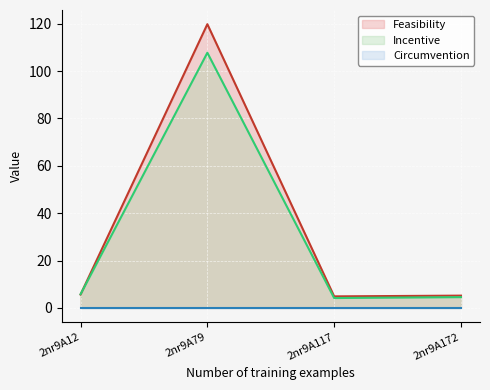

At which category is the sum across all series the highest?

2nr9A79